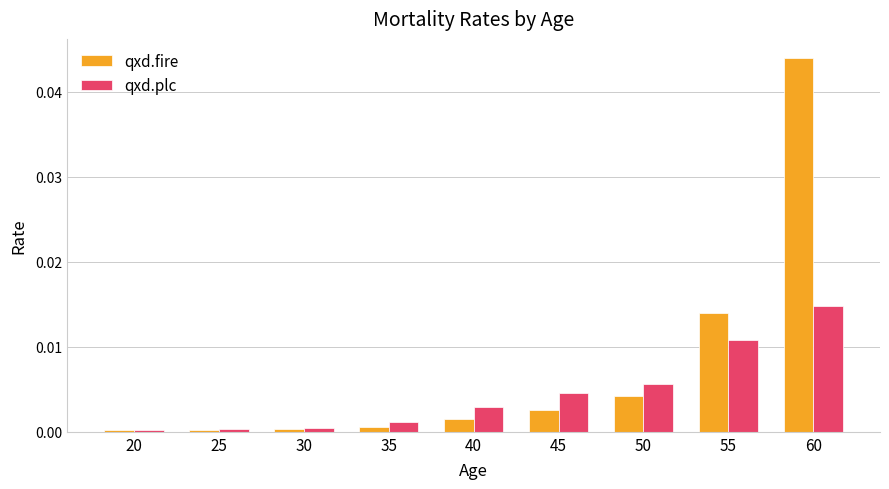

The qxd.plc series shows 0.0 at 35. True or false?

True